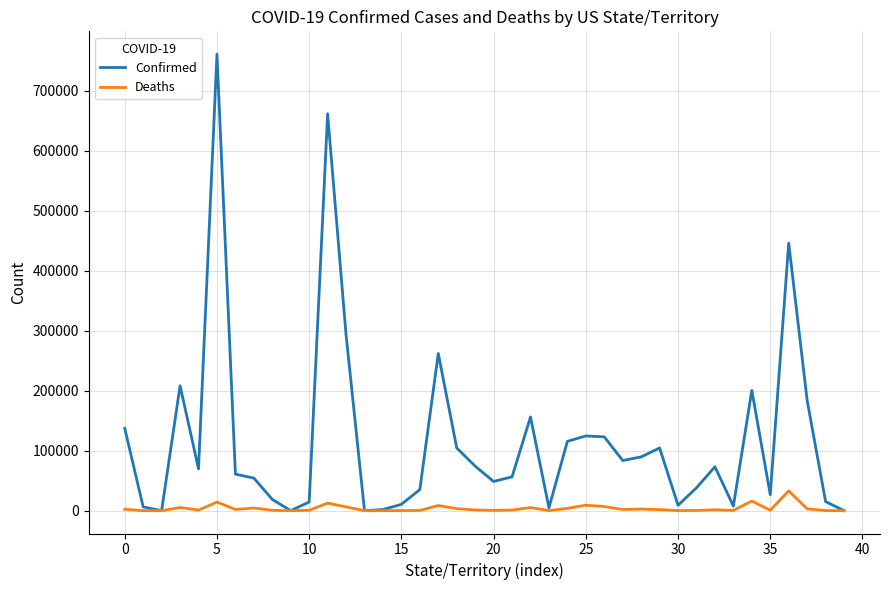

At how many categories does at least one series exceed 308913?

3